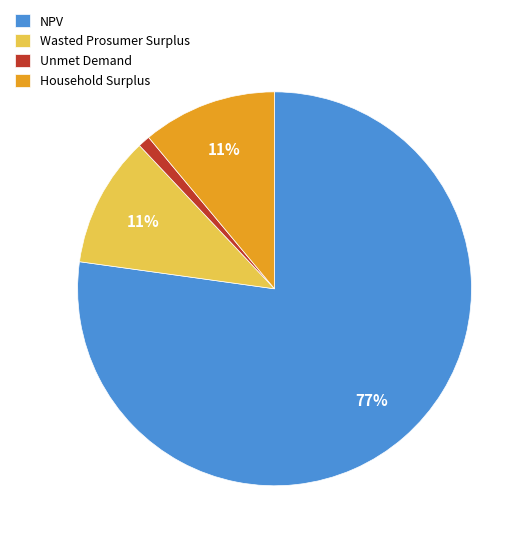

Do Wasted Prosumer Surplus and Household Surplus together represent more than half of the pie?

No